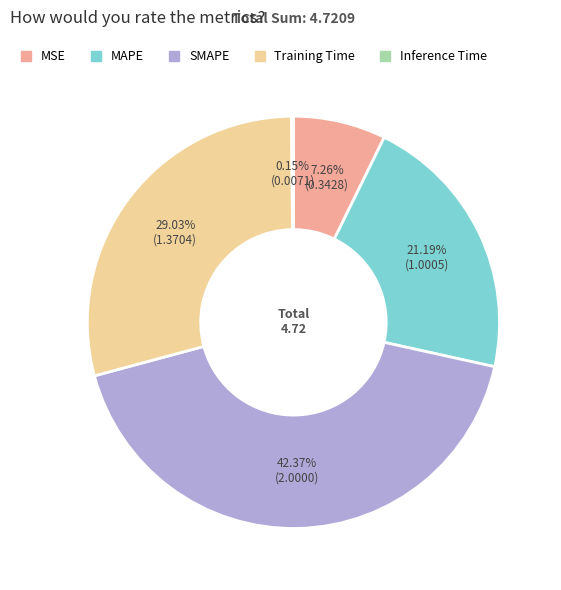

Is there any slice that represents more than half of the pie?

No